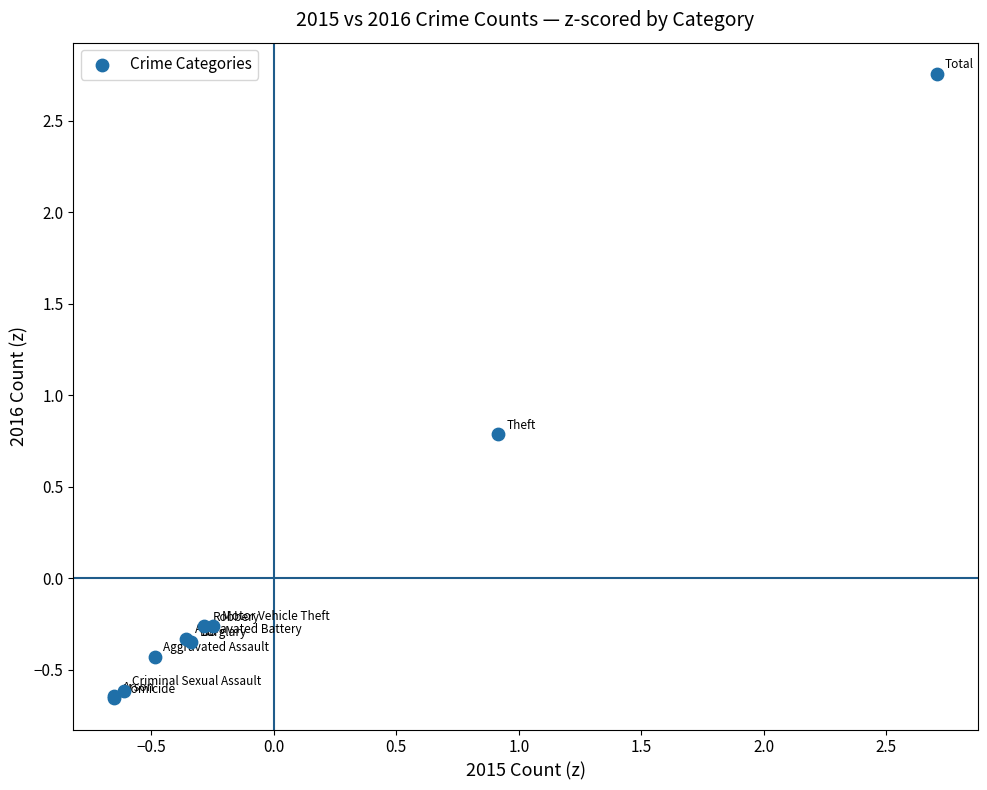

What Y value in the scatter plot is closest to 1?

0.8